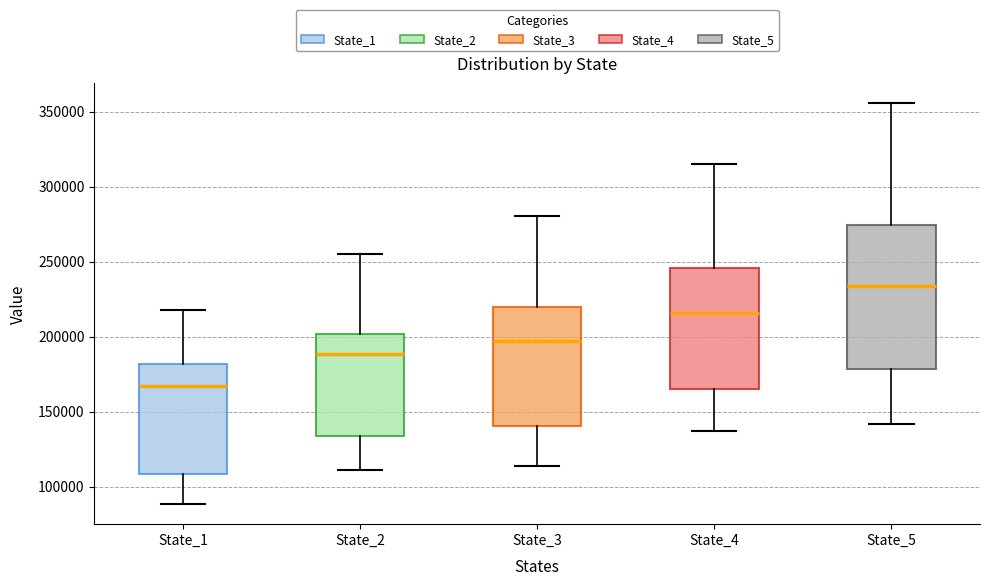

Reading left to right, transcribe this box plot: for each box, give where its median line is, the range the box spans, and where its two whiskers end, as read against the y-axis. The values are not printed on the chart, so give them approximately, as read against the axis.

State_1: median 165000, box 110000 to 180000, whiskers 90000 to 220000
State_2: median 190000, box 135000 to 200000, whiskers 110000 to 255000
State_3: median 195000, box 140000 to 220000, whiskers 115000 to 280000
State_4: median 215000, box 165000 to 245000, whiskers 135000 to 315000
State_5: median 235000, box 180000 to 275000, whiskers 140000 to 355000